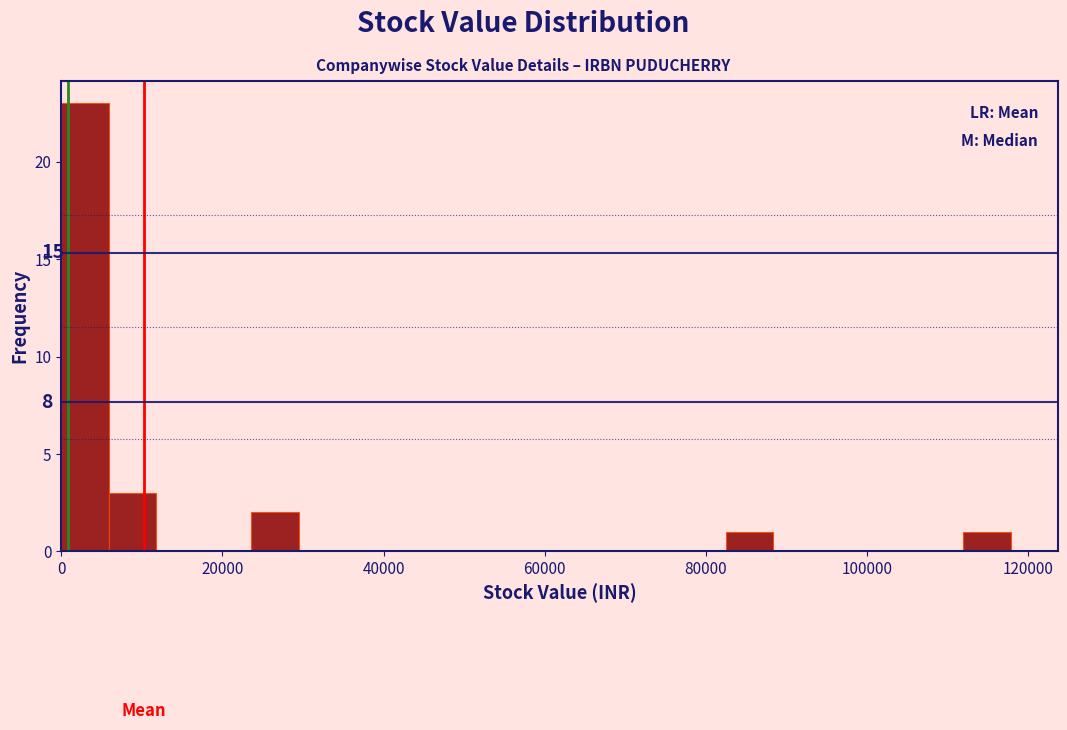

Read against the x-axis, roughly where is the centre of the tallest bar?

2000